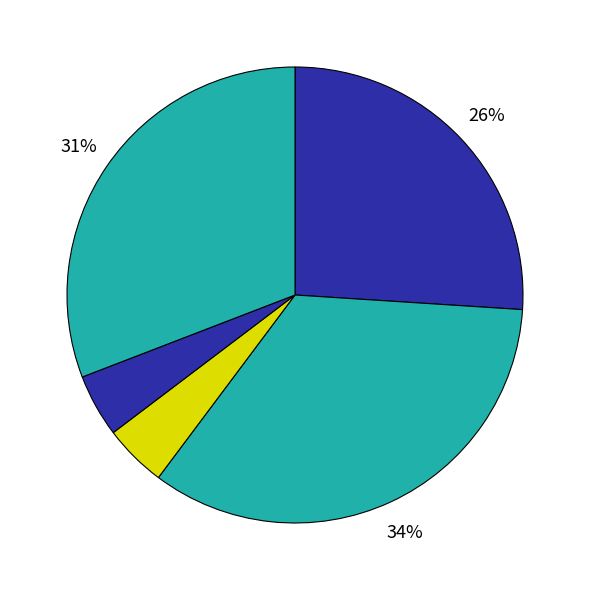

Count the number of slices in the pie.

5